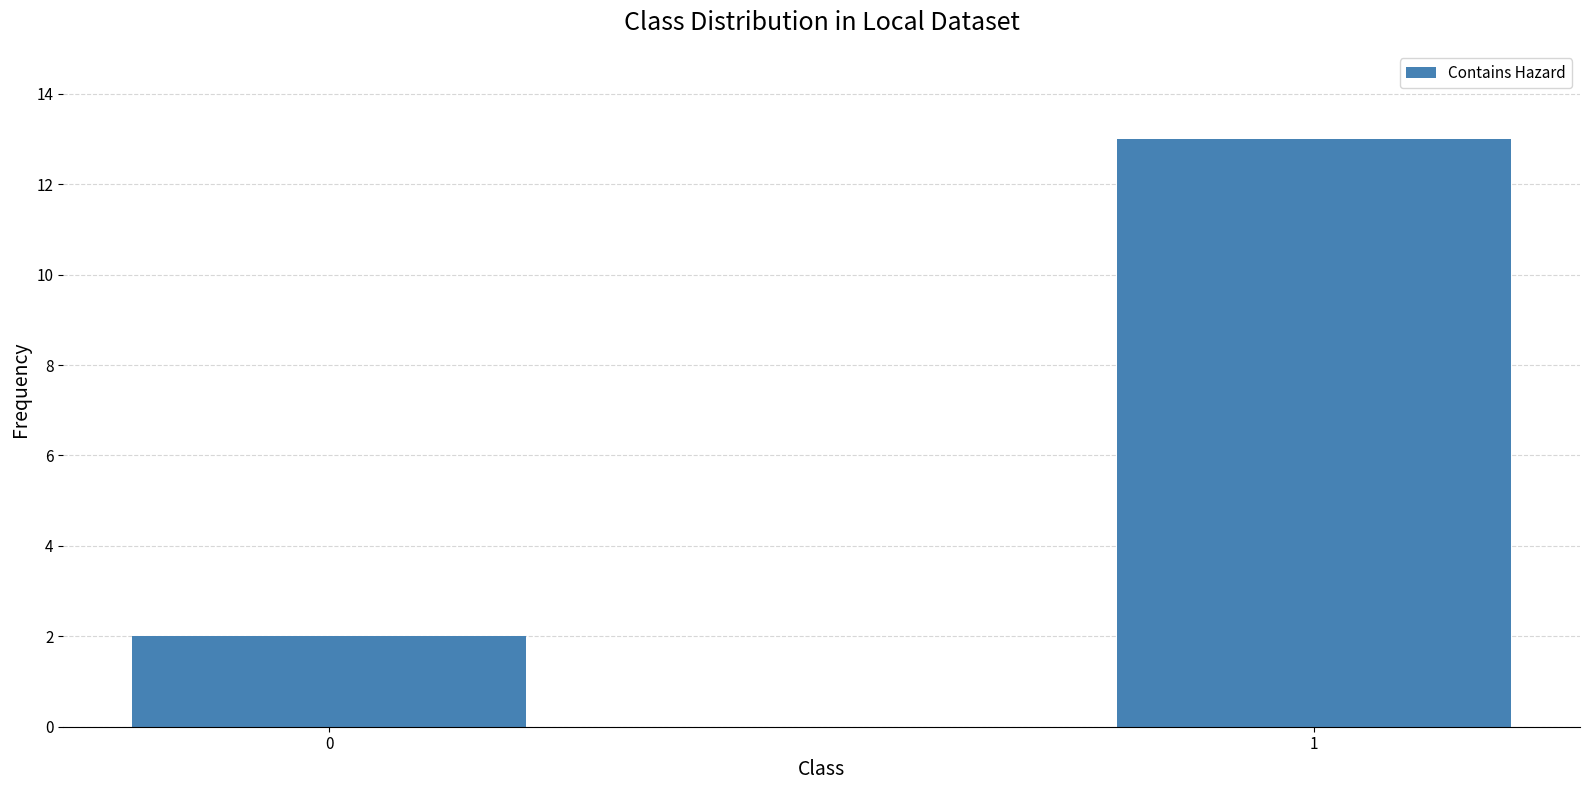

What is the smallest value displayed?

2